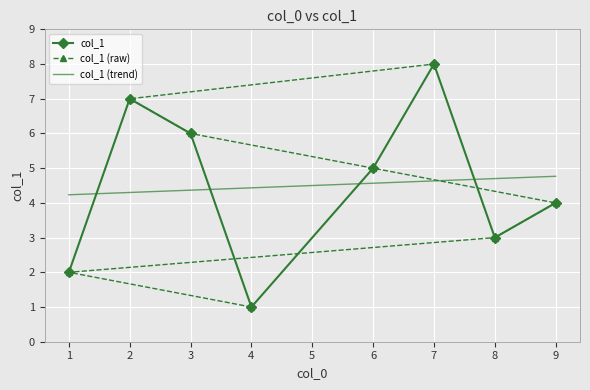

How many data points in col_1 (raw) are above 5?

3